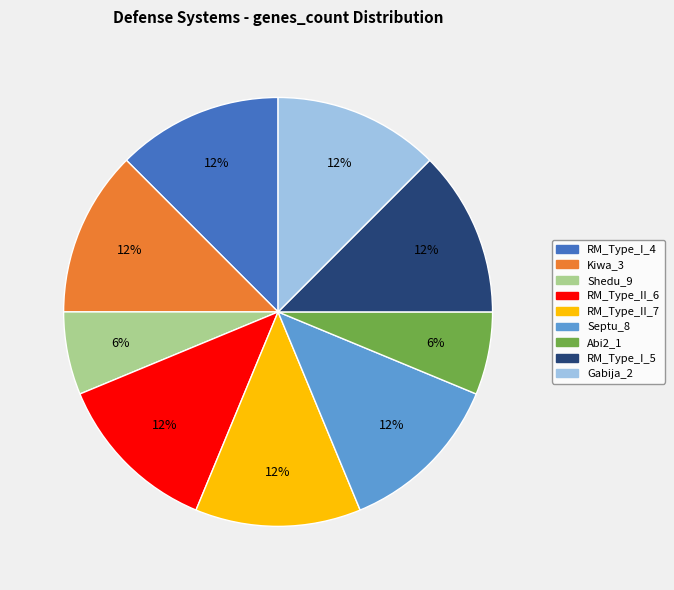

To the nearest percent, what portion does Abi2_1 represent?

6%